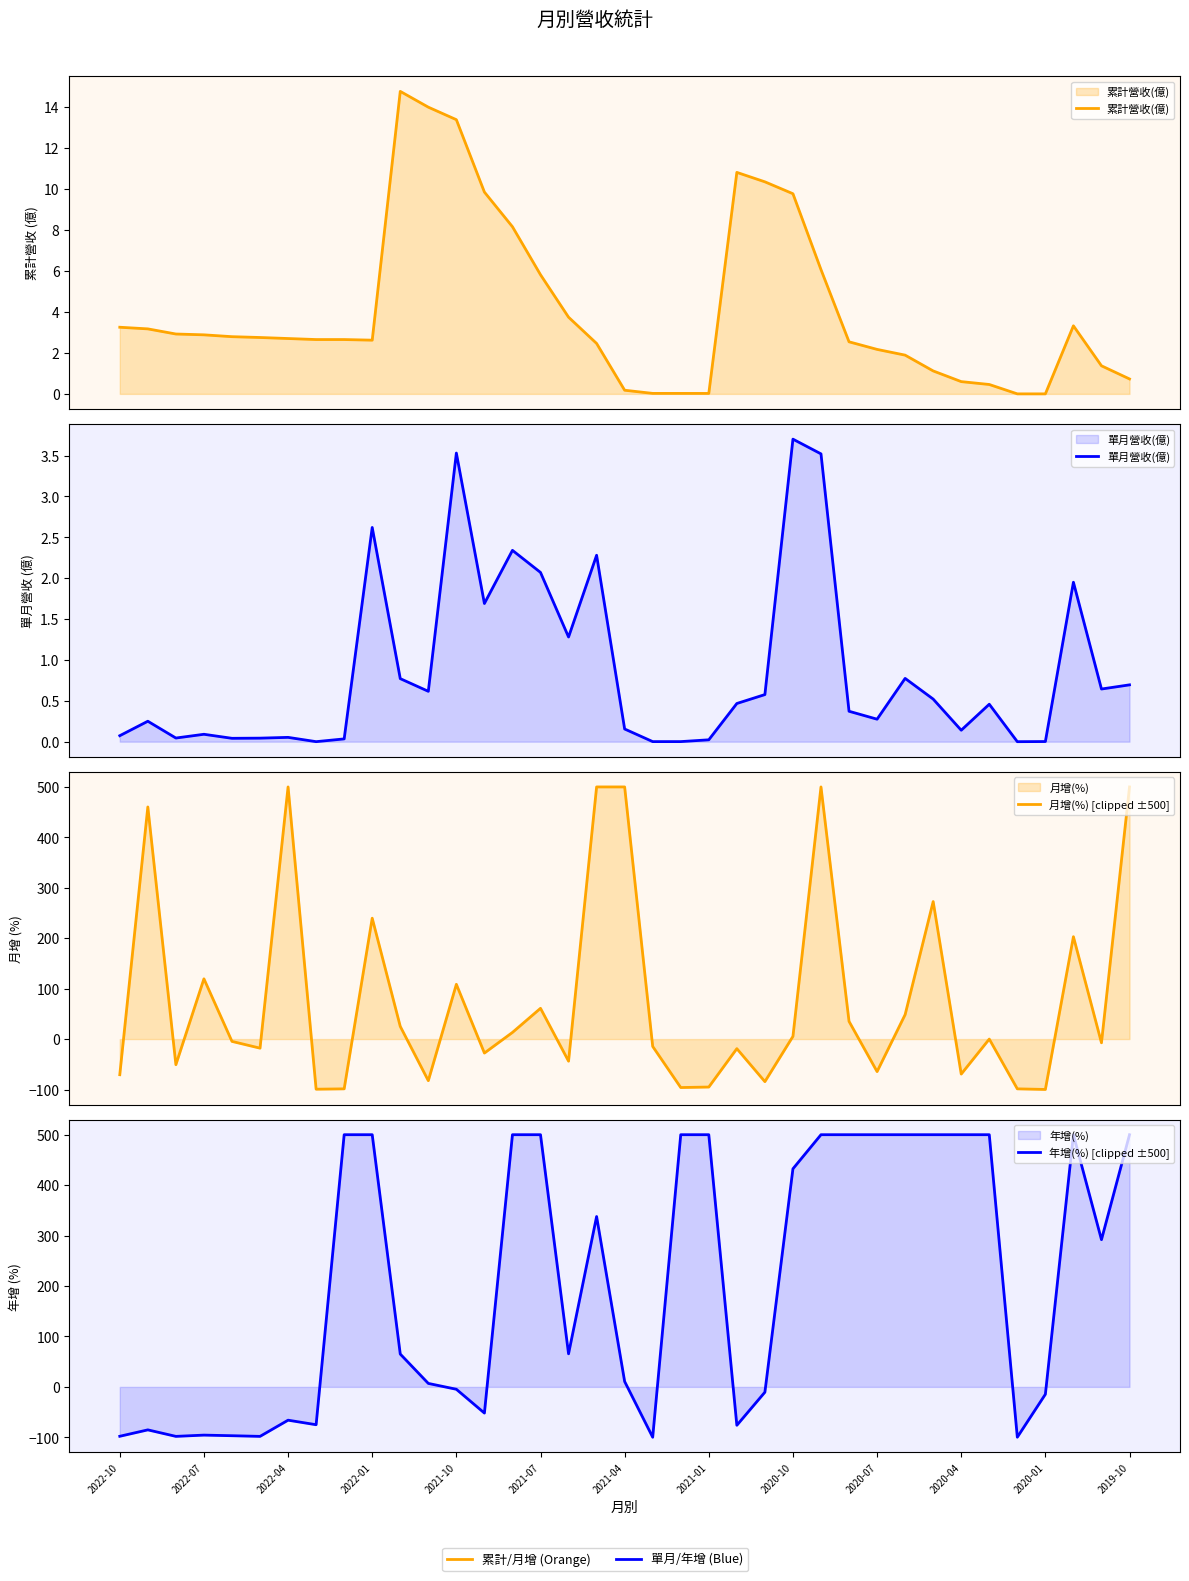

Is the value of 累計營收(億) at 25 greater than the value of 單月營收(億) at 2021-01?

Yes